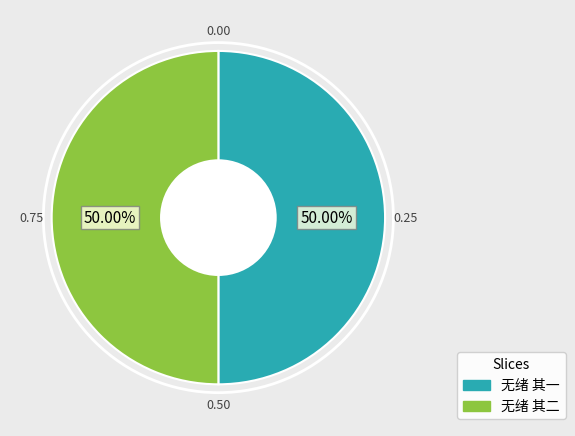

Approximately how many times larger is the value at 无绪 其二 compared to 无绪 其一?

1.0